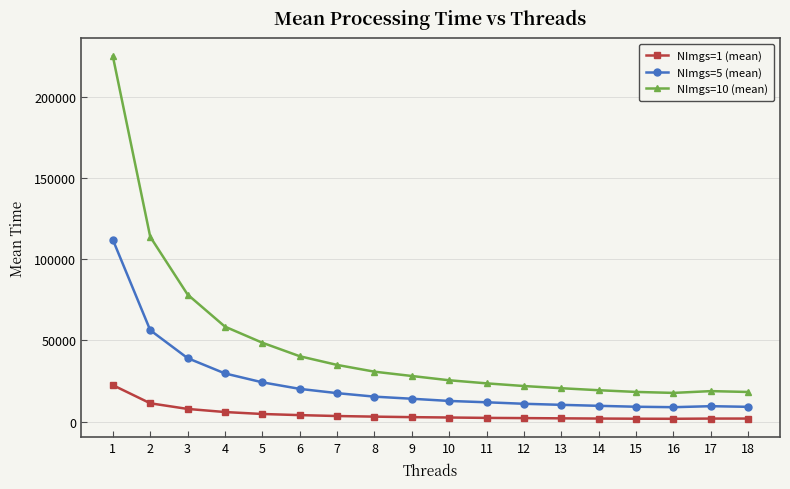

How many values in the NImgs=1 (mean) series are below 2803?

9